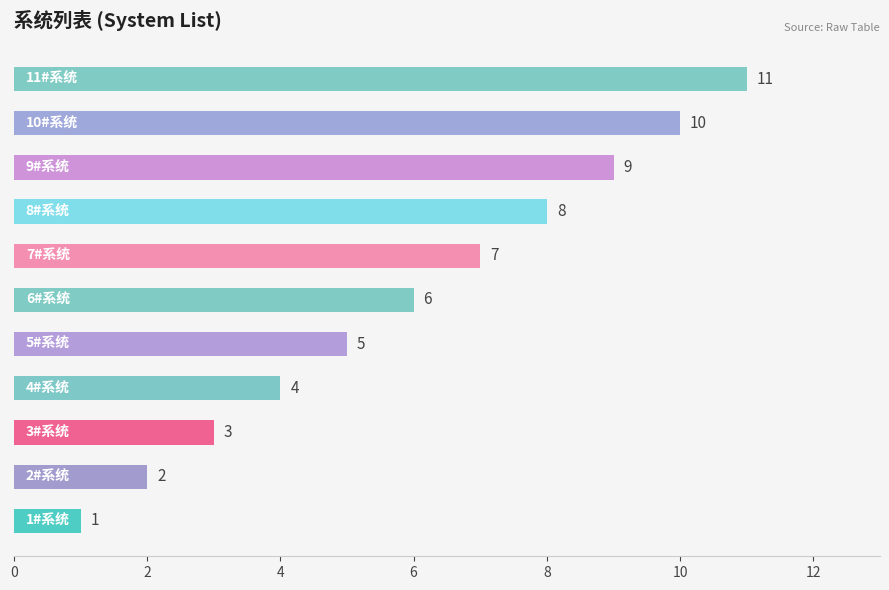

Does the chart contain any negative values?

No